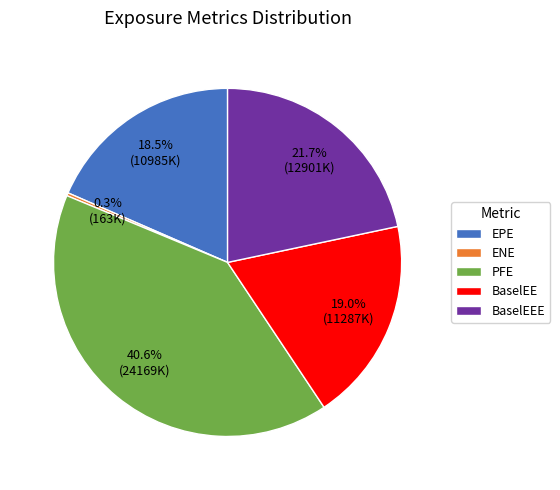

What is the ratio of the value at BaselEE to the value at PFE?

0.5